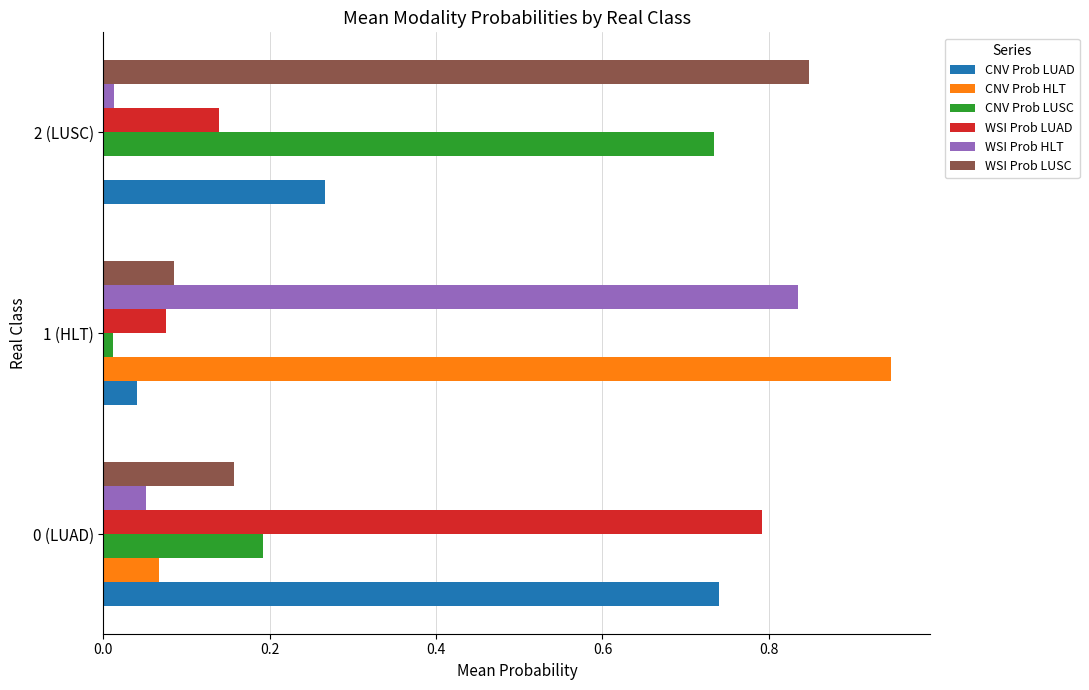

The value of CNV Prob LUSC at 1 (HLT) is 0.0. True or false?

True